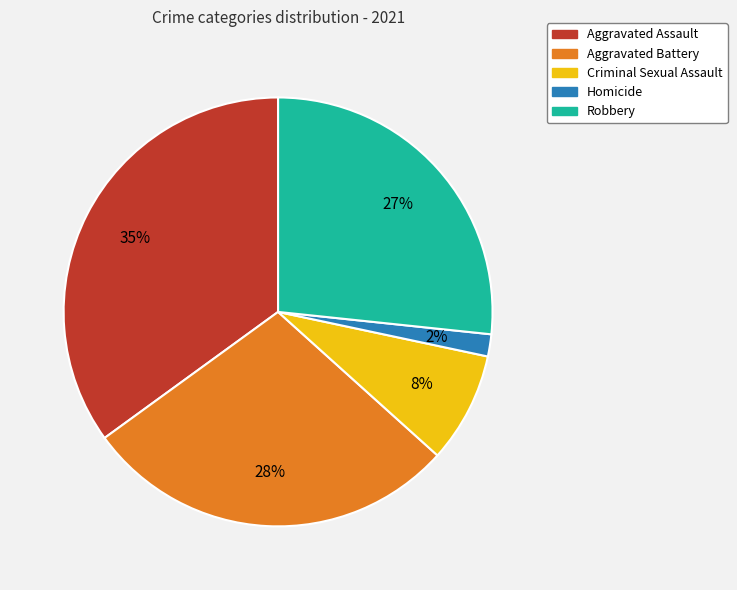

How many segments does this pie chart have?

5